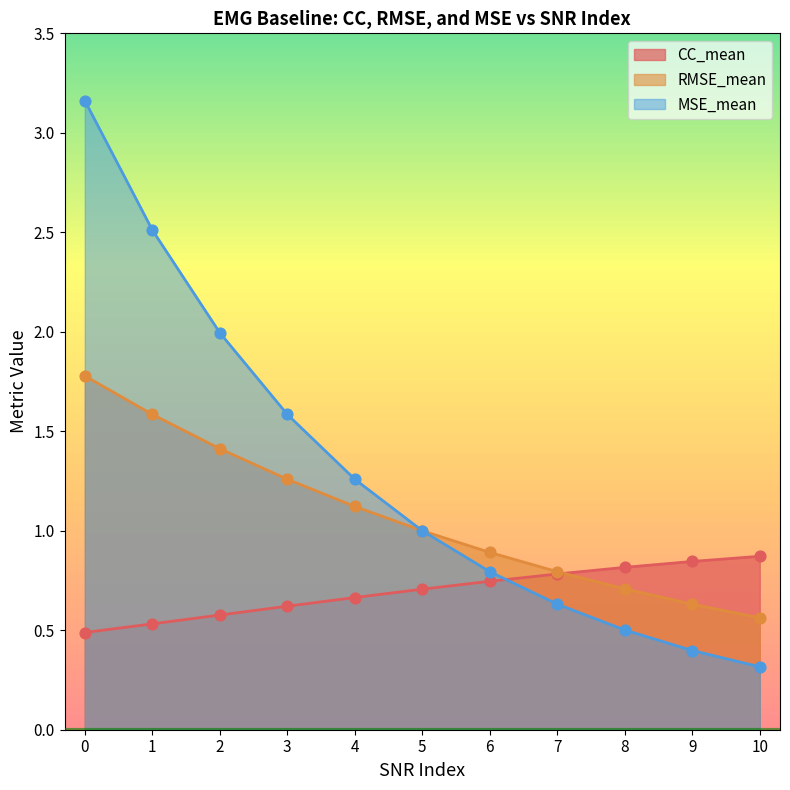

Which series contains the lowest Y value?

MSE_mean